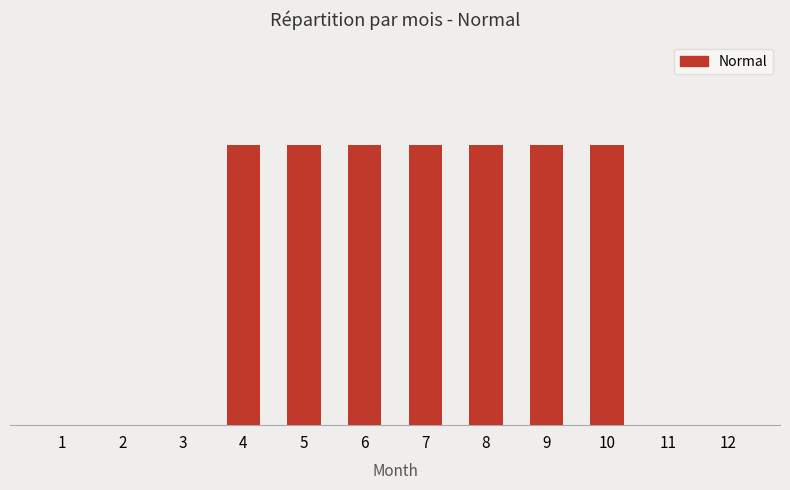

Rank the categories by value from highest to lowest.

4, 5, 6, 7, 8, 9, 10, 1, 2, 3, 11, 12